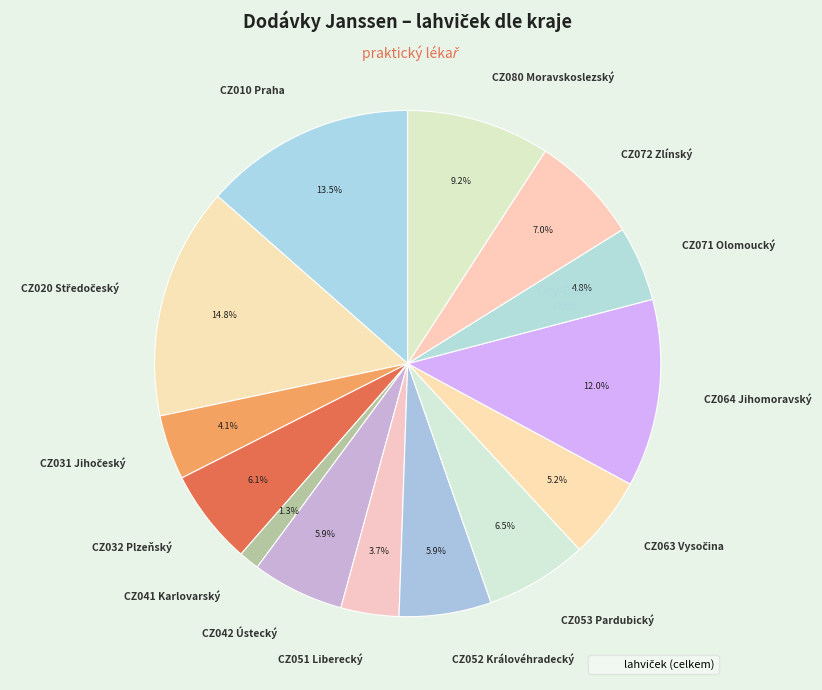

Approximately how many times larger is the value at CZ042 Ústecký compared to CZ080 Moravskoslezský?

0.6